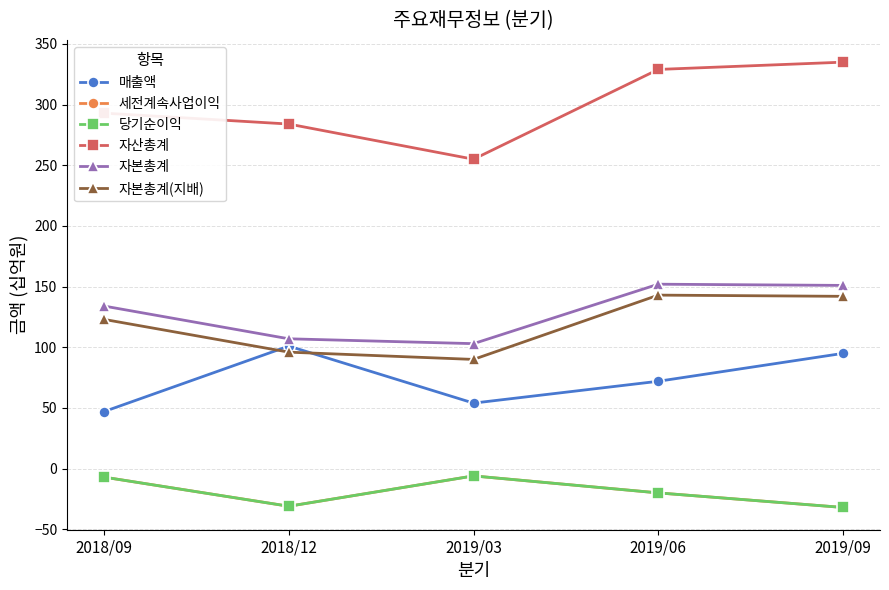

What is the label of the 5th point from the left?

2019/09